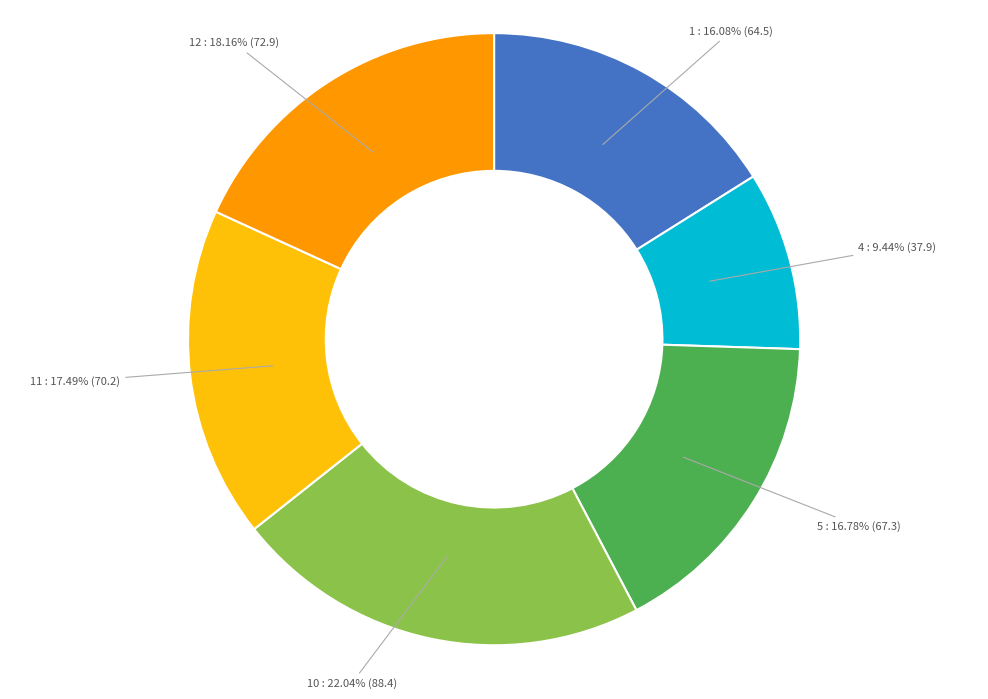

Is there any slice that represents more than half of the pie?

No